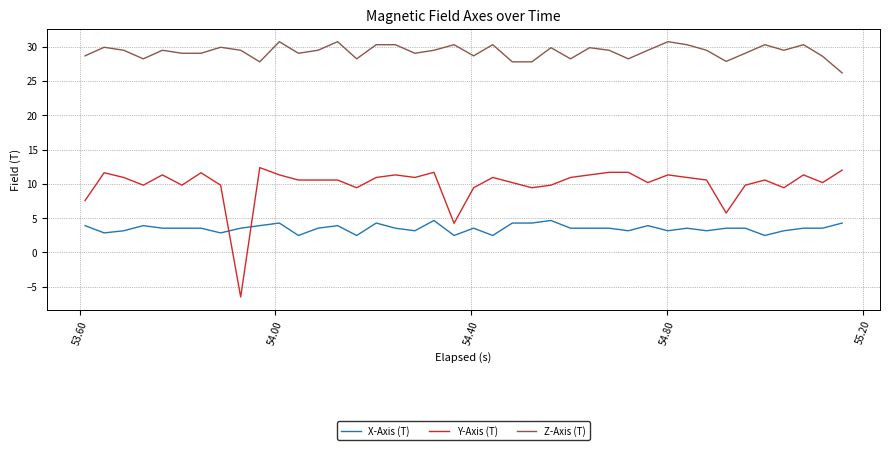

Which series has the largest total across all categories?

Z-Axis (T)